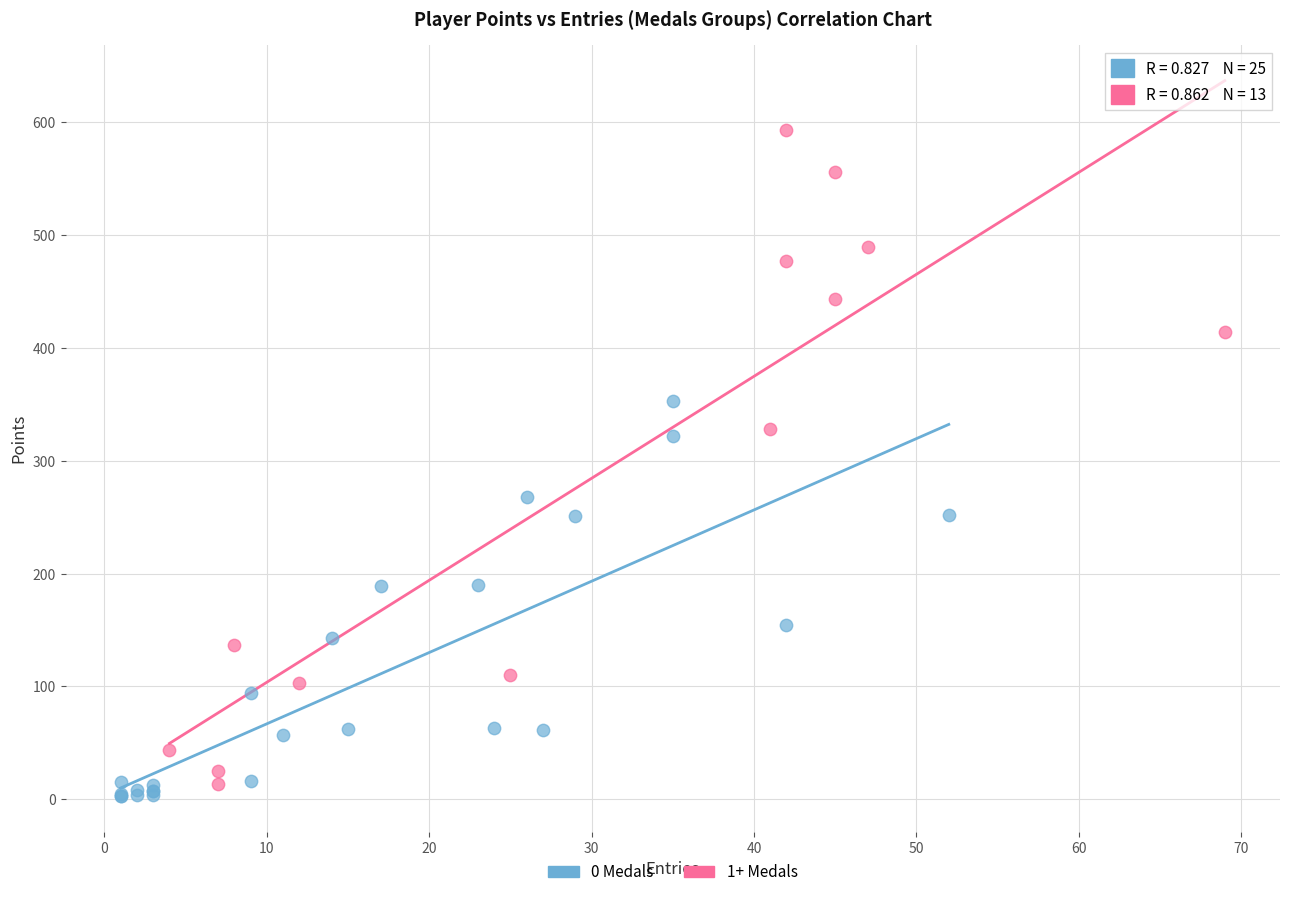

Which series has the widest spread of Y values?

1+ Medals